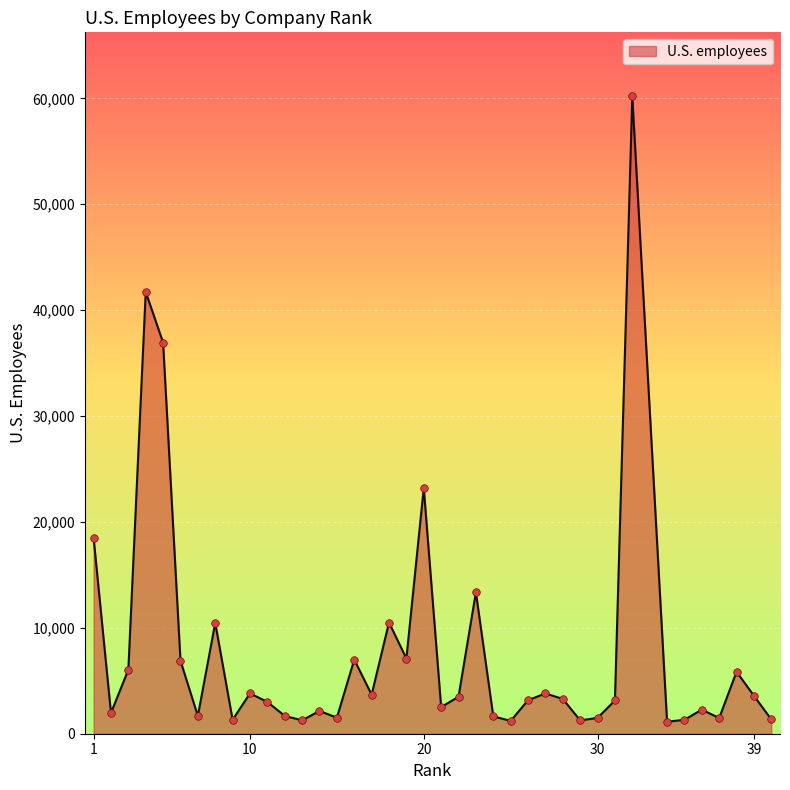

What is the maximum value shown in the chart?

60213